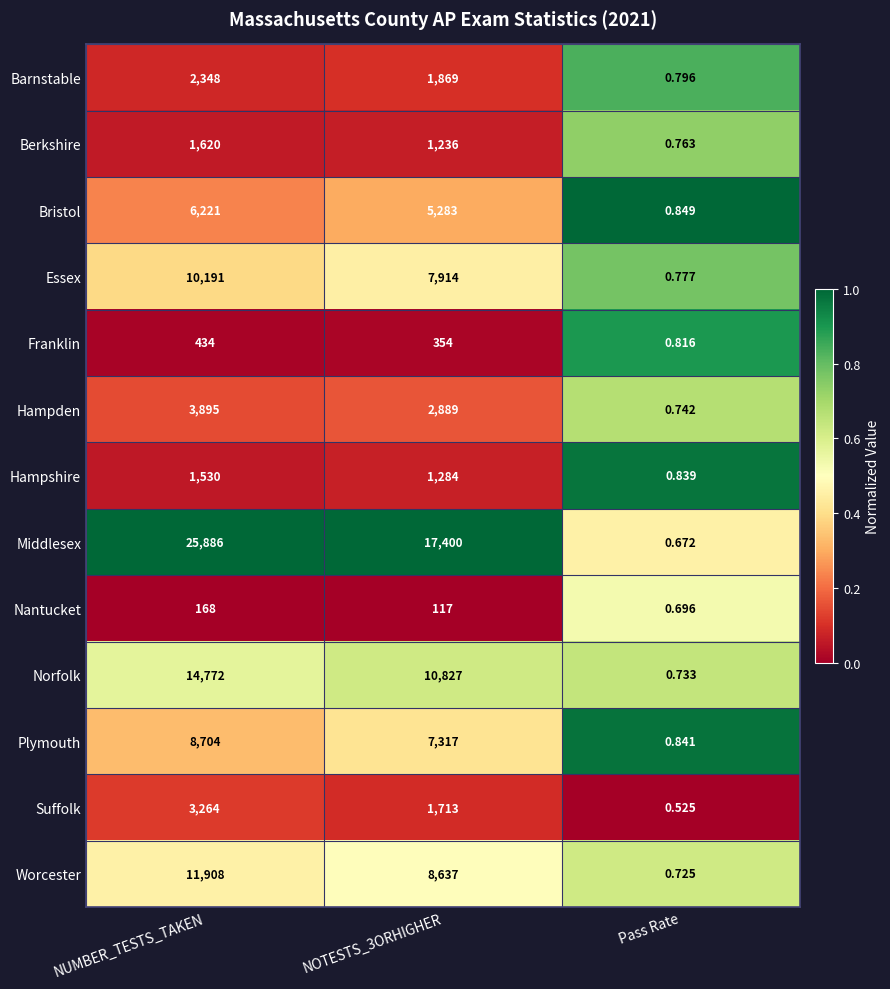

Which series has the largest range (max minus min)?

Middlesex